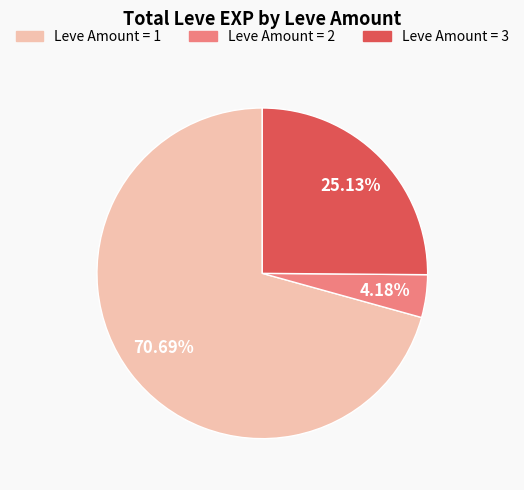

Does any single category account for the majority?

Yes